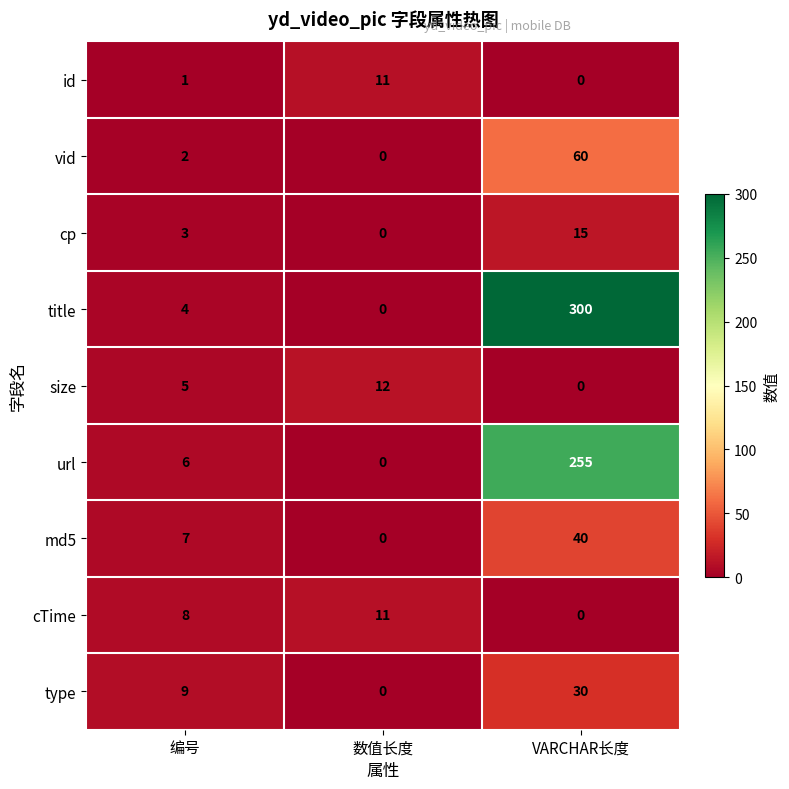

Which series changed the most between 数值长度 and VARCHAR长度?

title